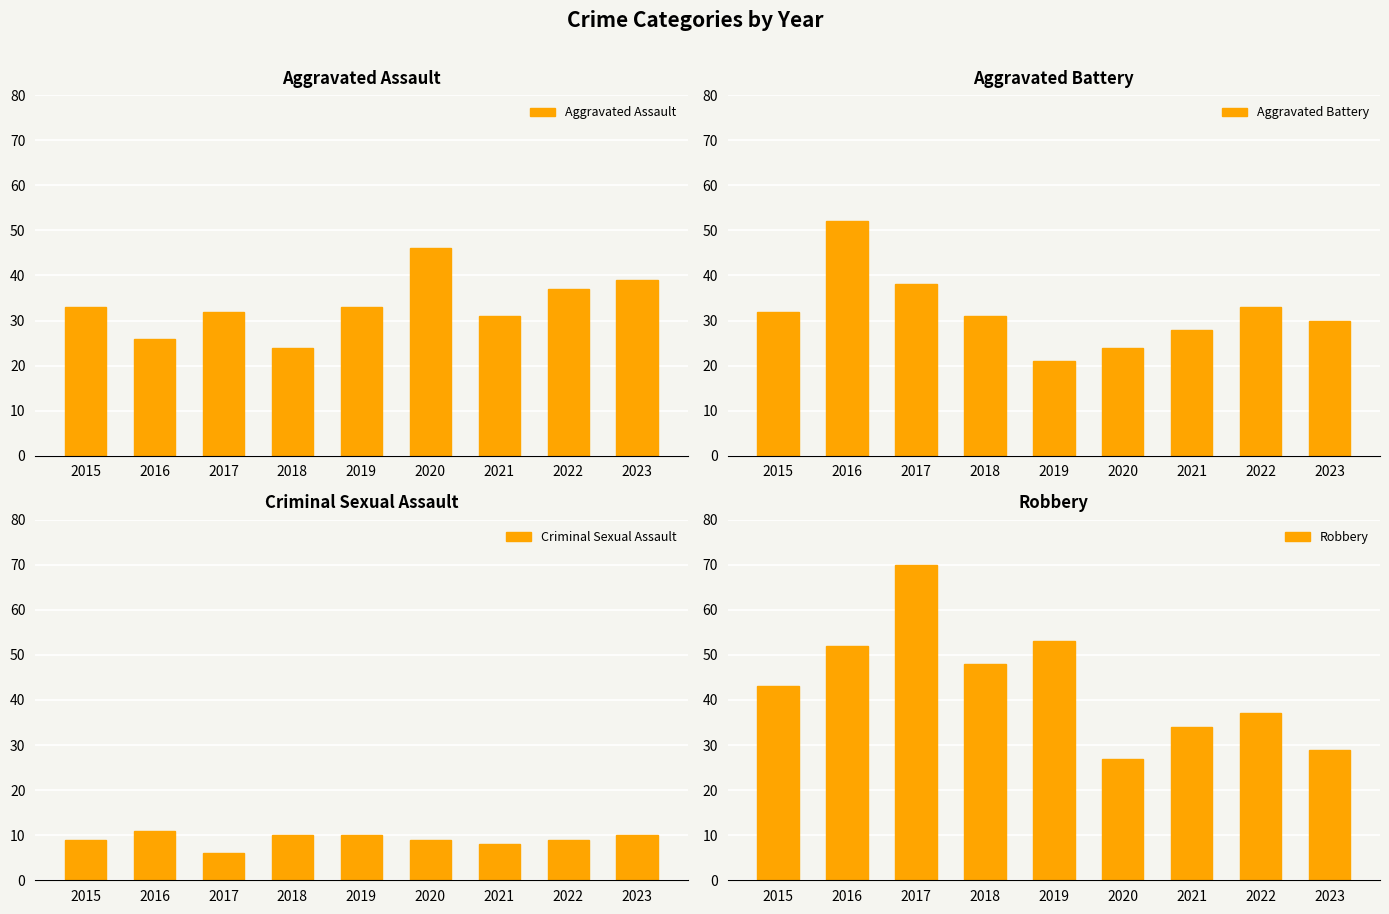

Reading left to right, extract all data points from this chart.

Aggravated Assault: 33	26	32	24	33	46	31	37	39
Aggravated Battery: 32	52	38	31	21	24	28	33	30
Criminal Sexual Assault: 9	11	6	10	10	9	8	9	10
Robbery: 43	52	70	48	53	27	34	37	29